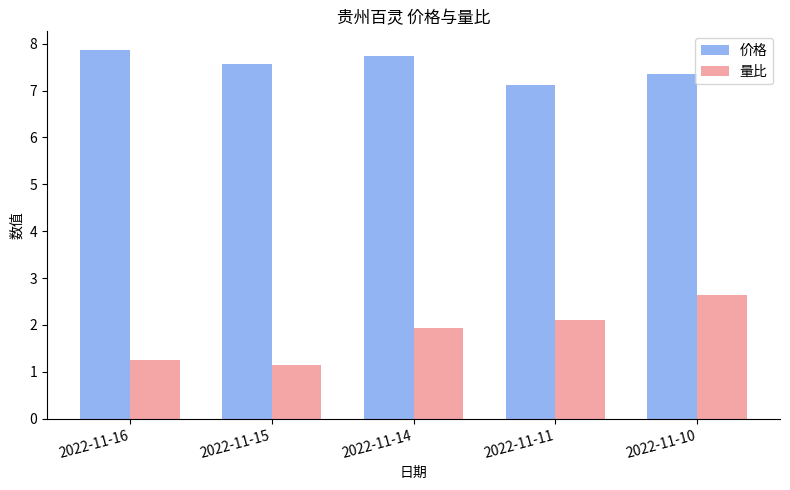

Rank the series at 2022-11-16 from highest to lowest value.

价格, 量比